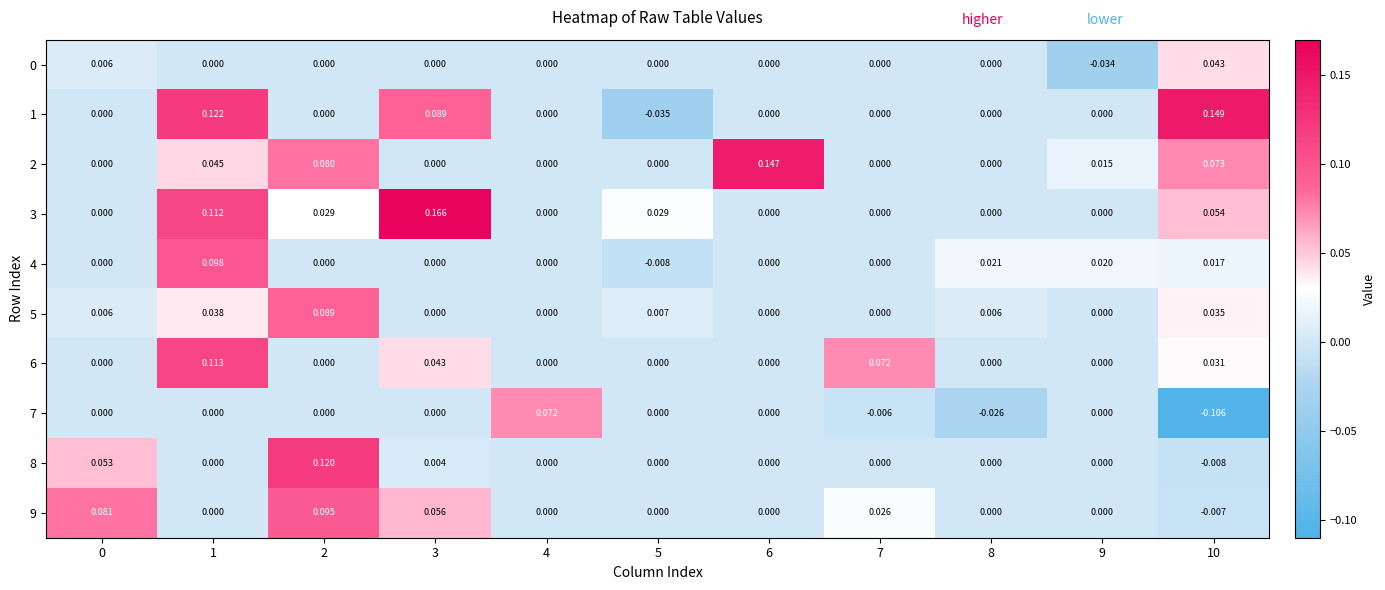

Is the value of 0 at 9 greater than the value of 7 at 3?

No